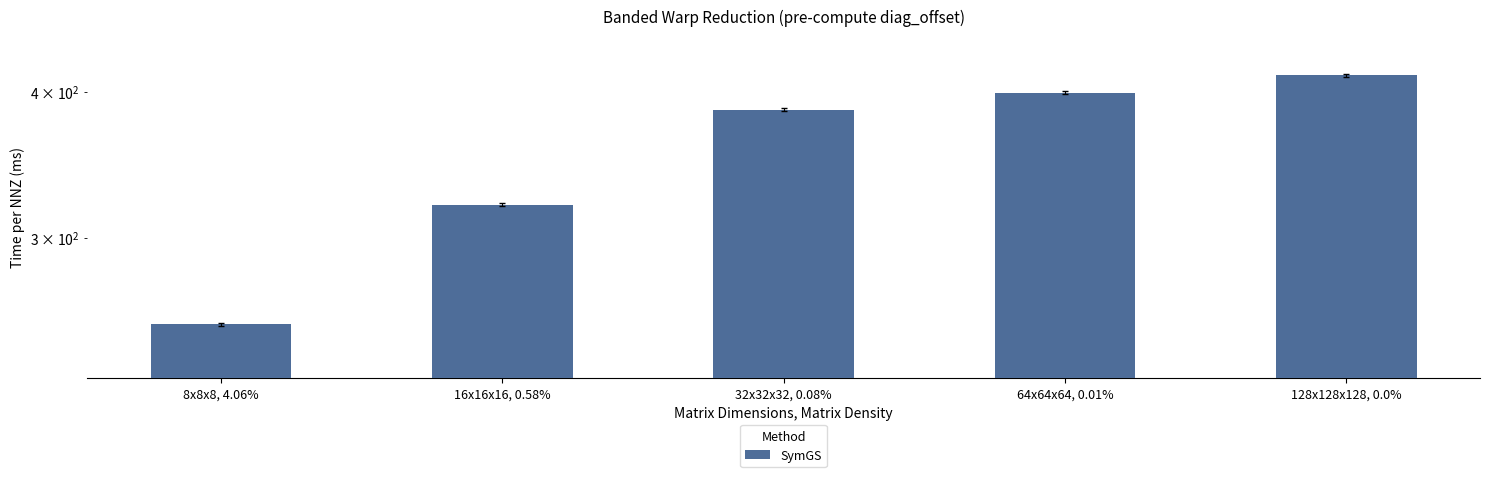

Which category has the lowest value across all series?

8x8x8, 4.06%